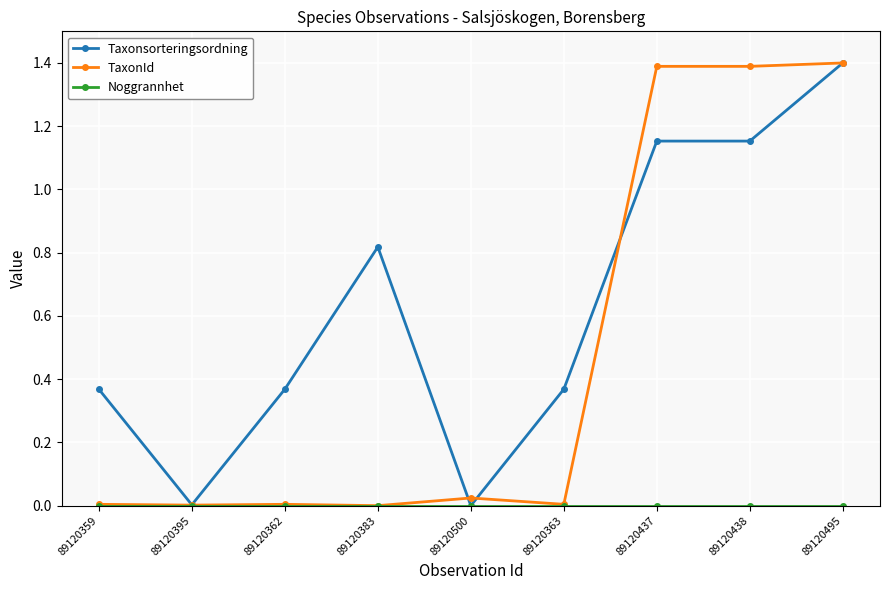

At which category is the sum across all series the highest?

89120495